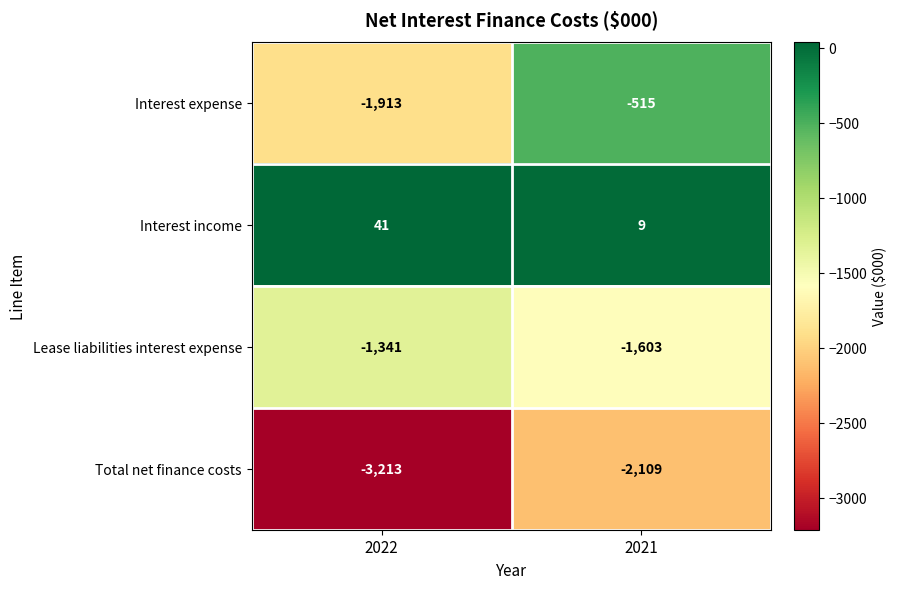

Which series has the widest spread of values?

Interest expense